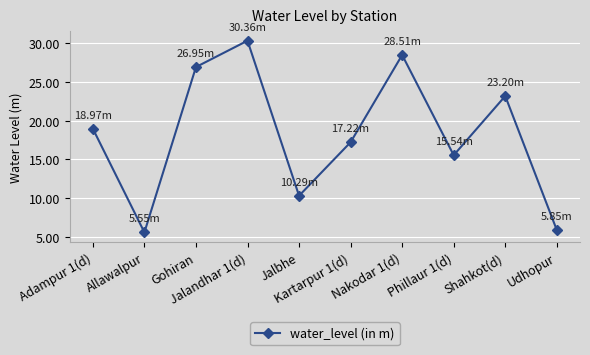

What position from the left is Allawalpur?

2